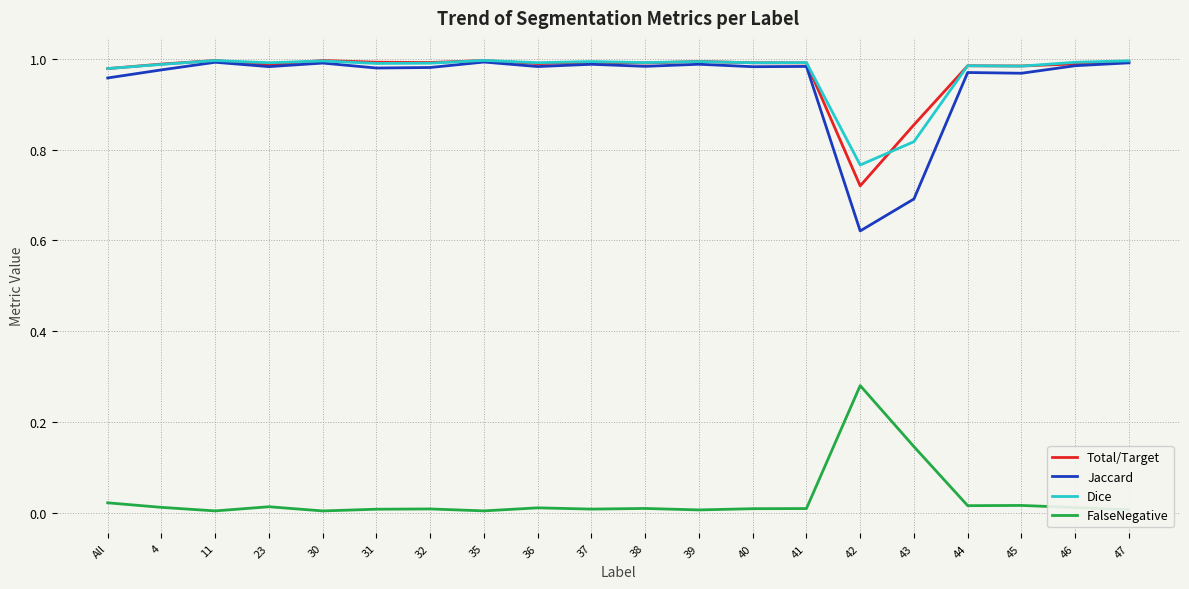

Is it true that Jaccard equals 1.0 at 36?

True